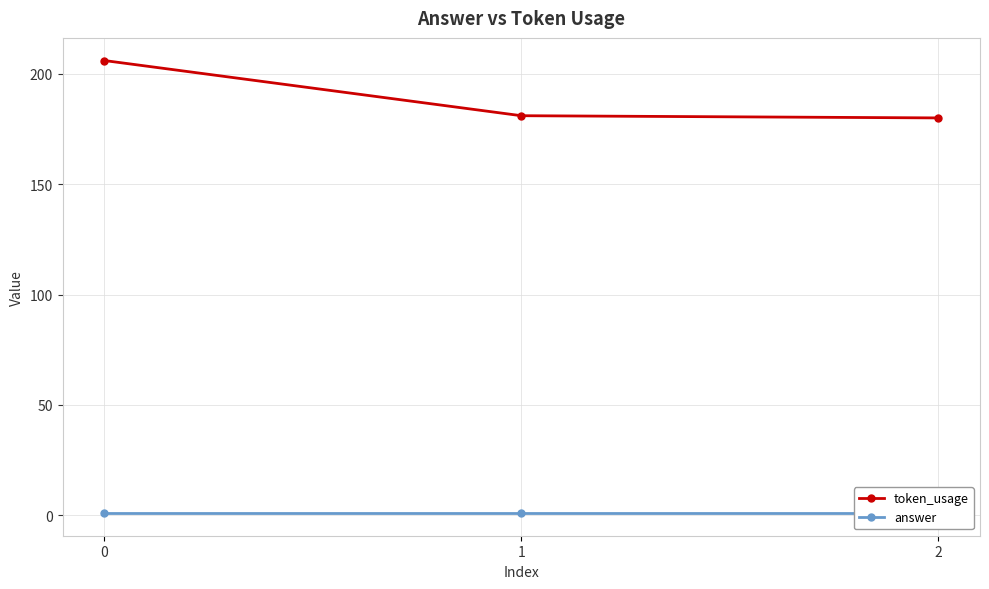

Which series has the largest total across all categories?

token_usage